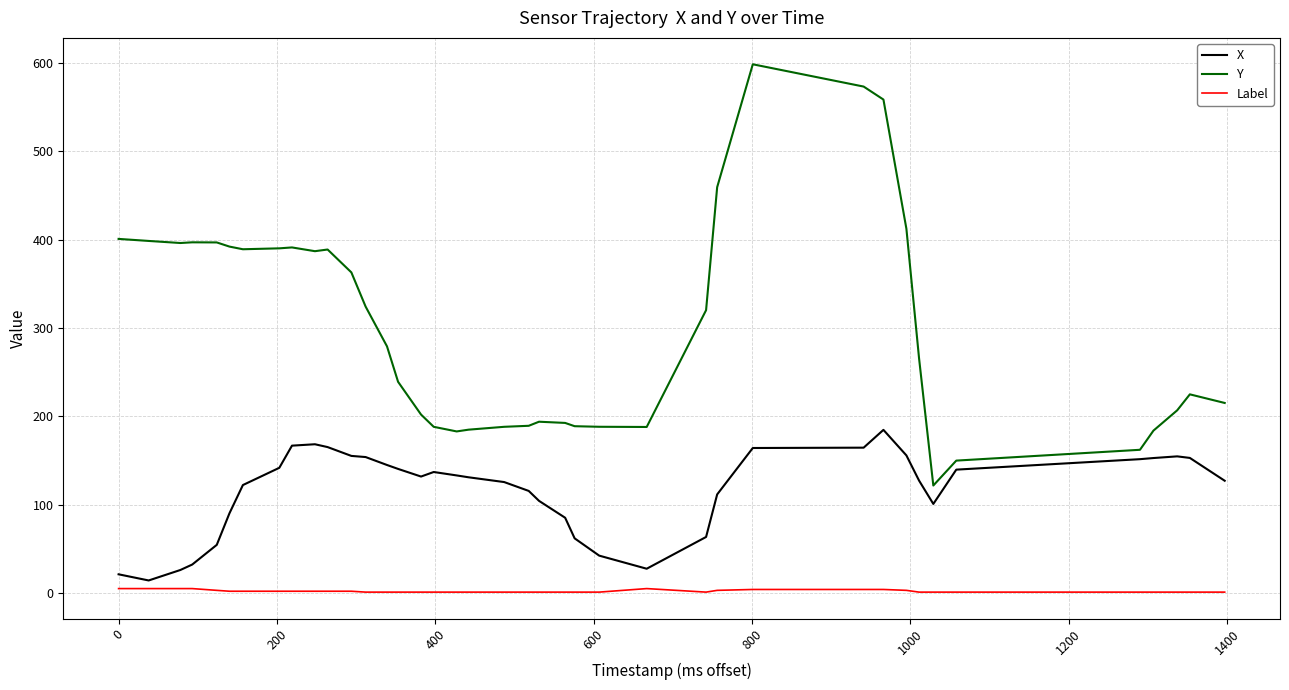

True or false: Label and Y intersect in this chart.

False